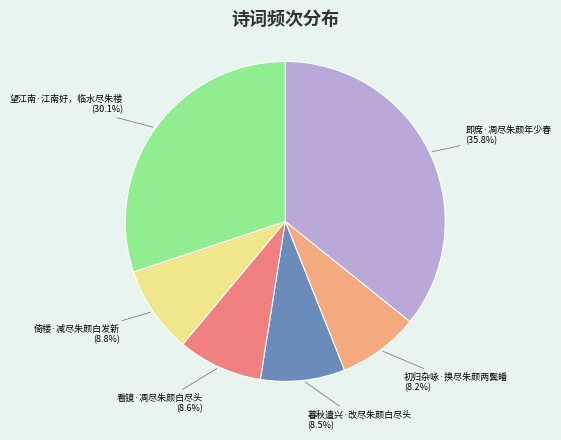

Is there any slice that represents more than half of the pie?

No